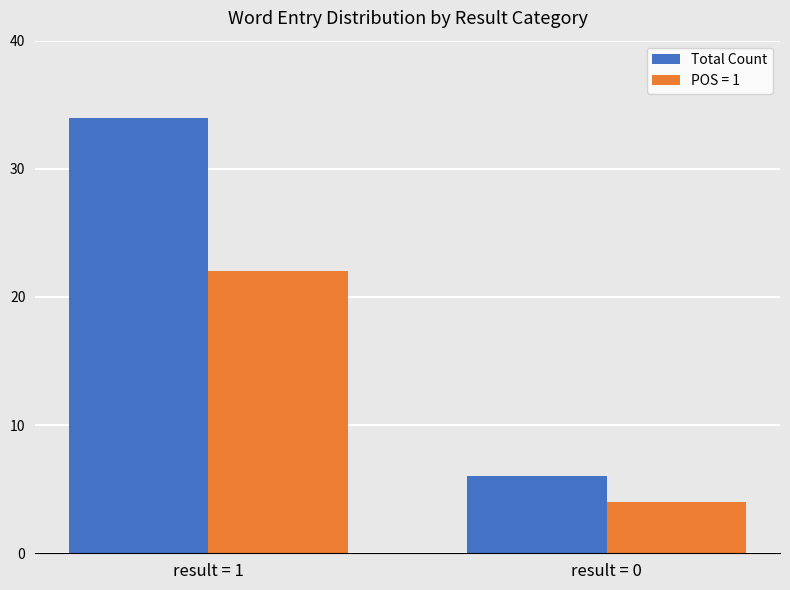

Read the POS = 1 value at result = 1.

22